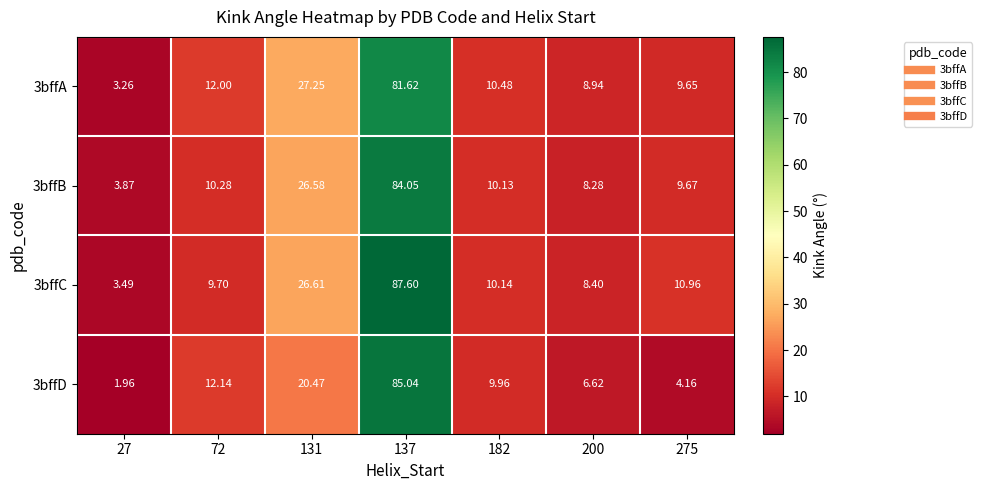

Is the value of 3bffA at 27 greater than the value of 3bffB at 137?

No